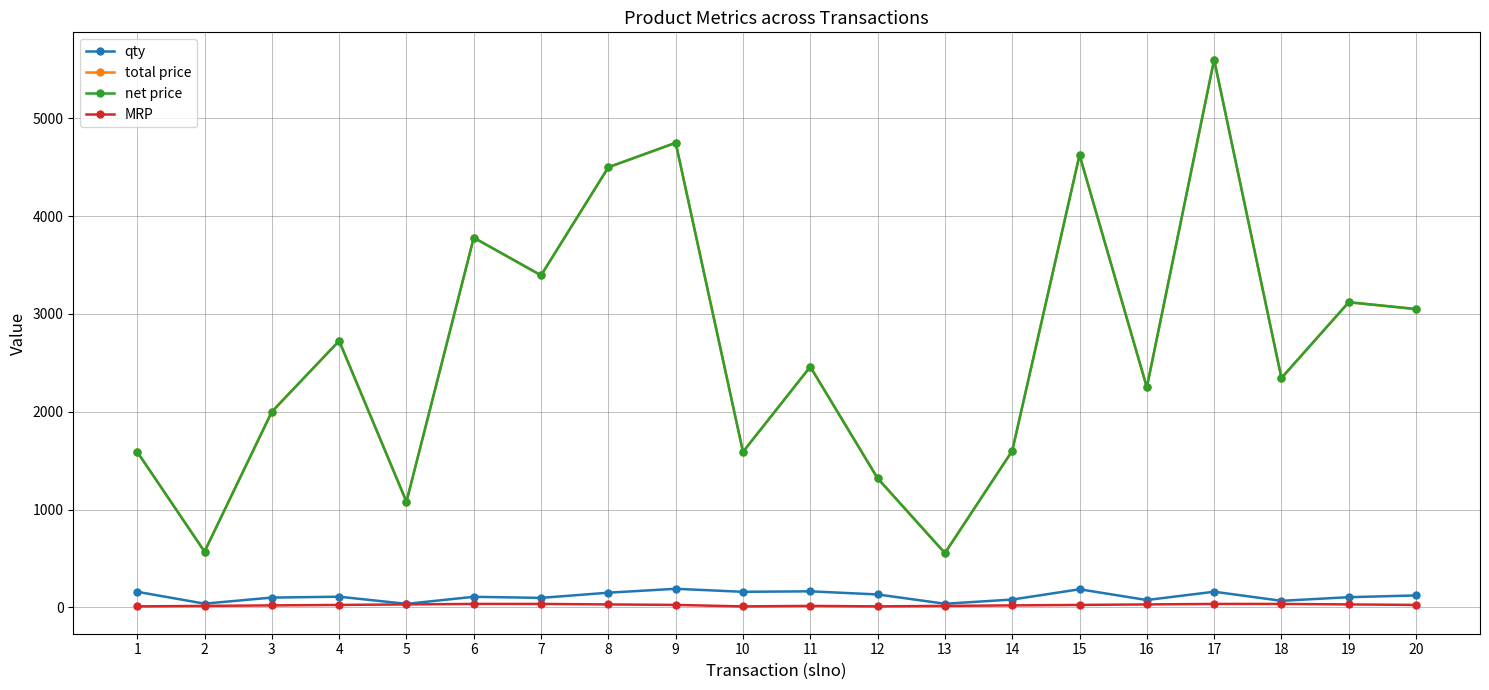

At how many categories does at least one series exceed 4163?

4